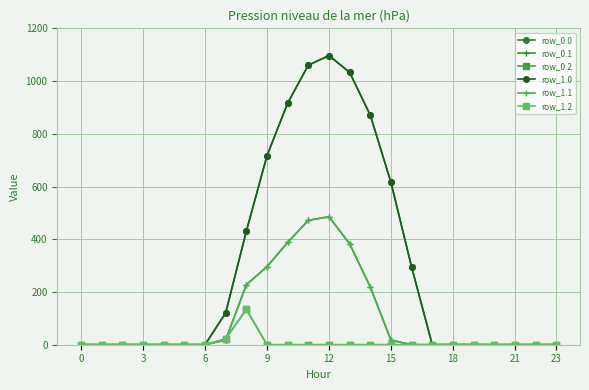

Is this an area chart (filled region under the line)?

No